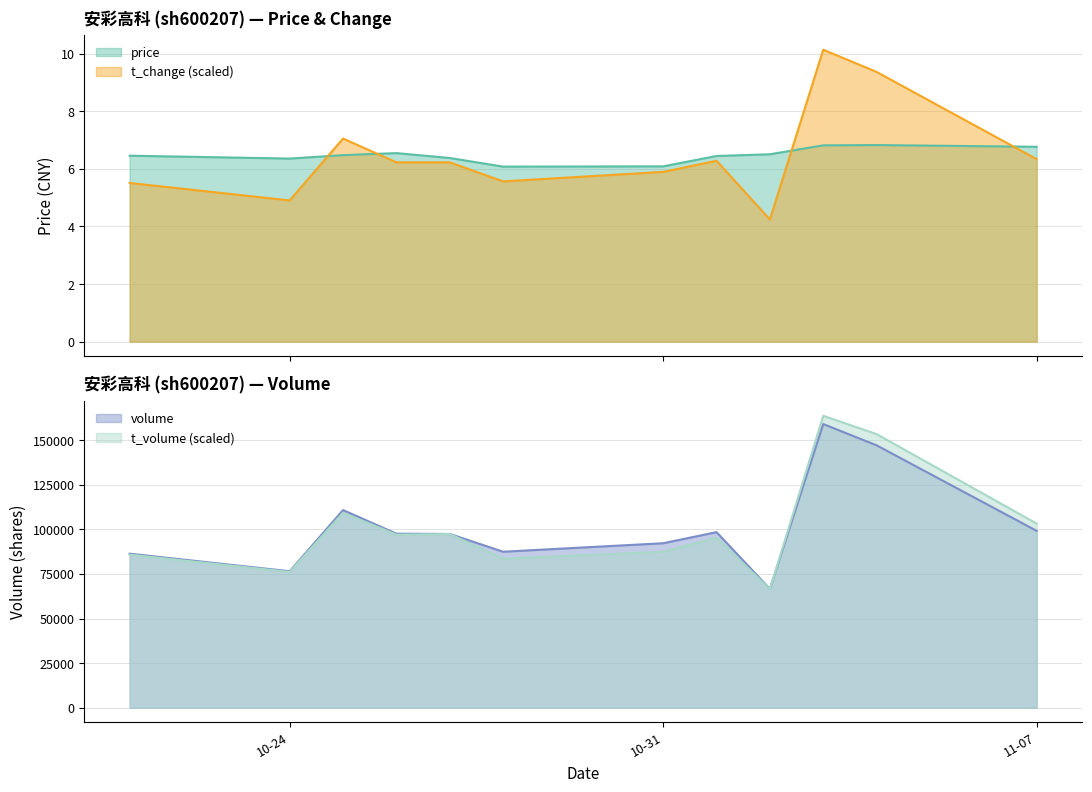

Is it true that t_change equals 6.2 at 2022-10-26?

True